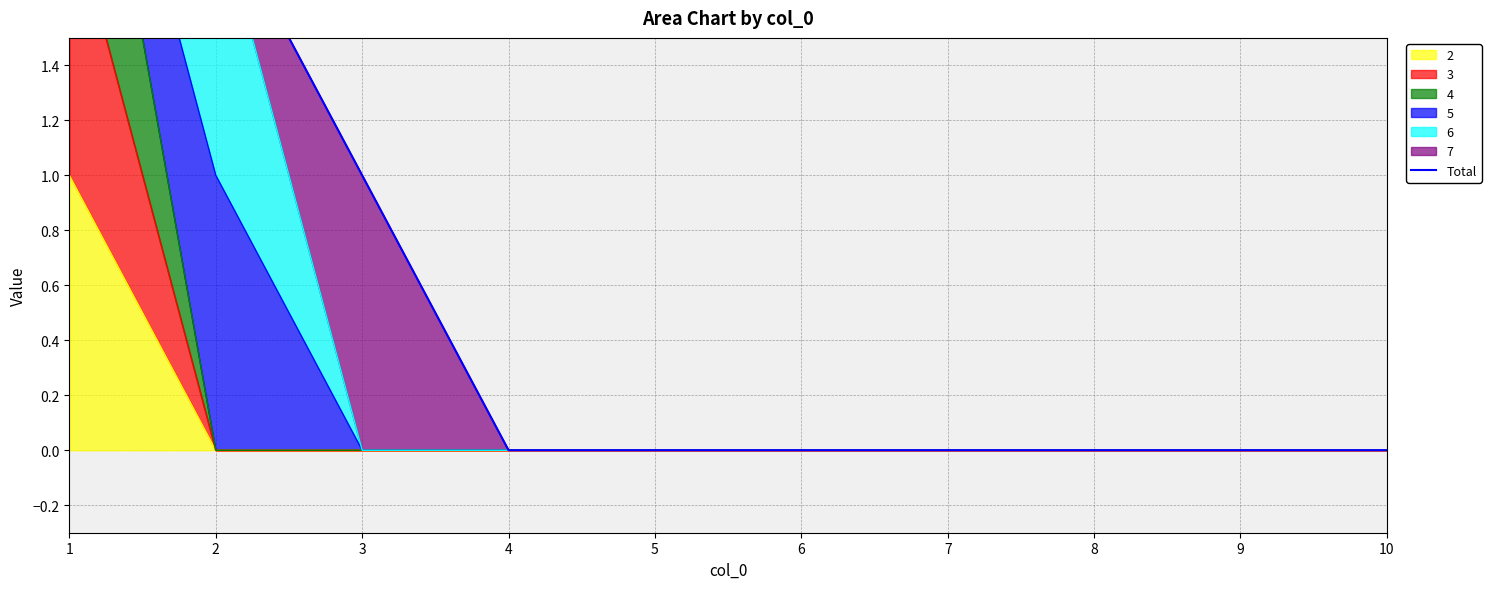

Reading left to right, extract all data points from this chart.

3	2	1	0	0	0	0	0	0	0